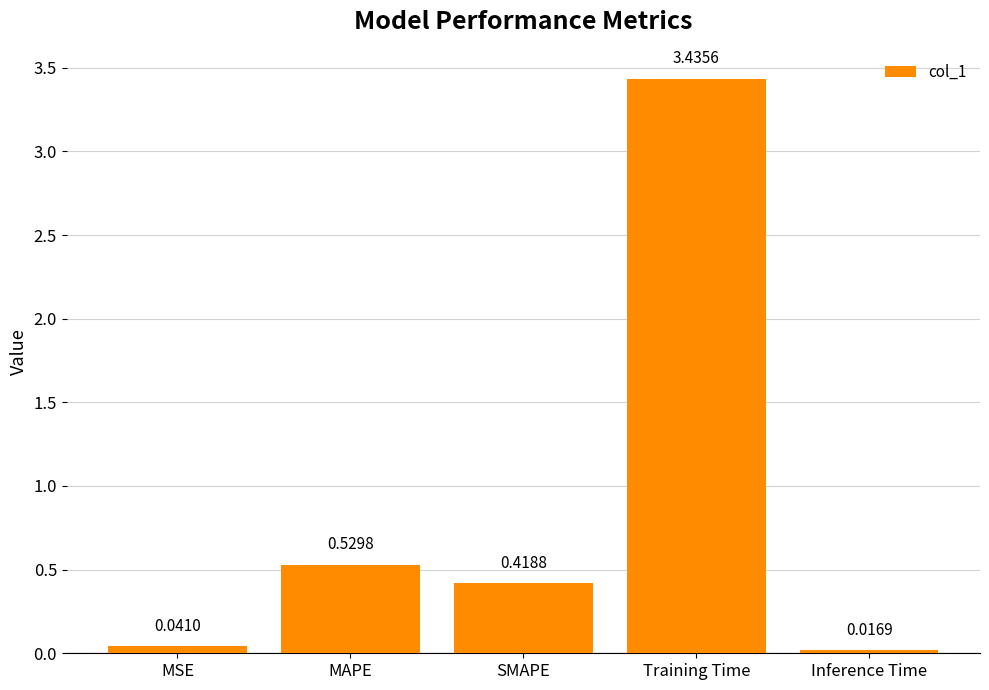

At which label is the value closest to 1?

MAPE